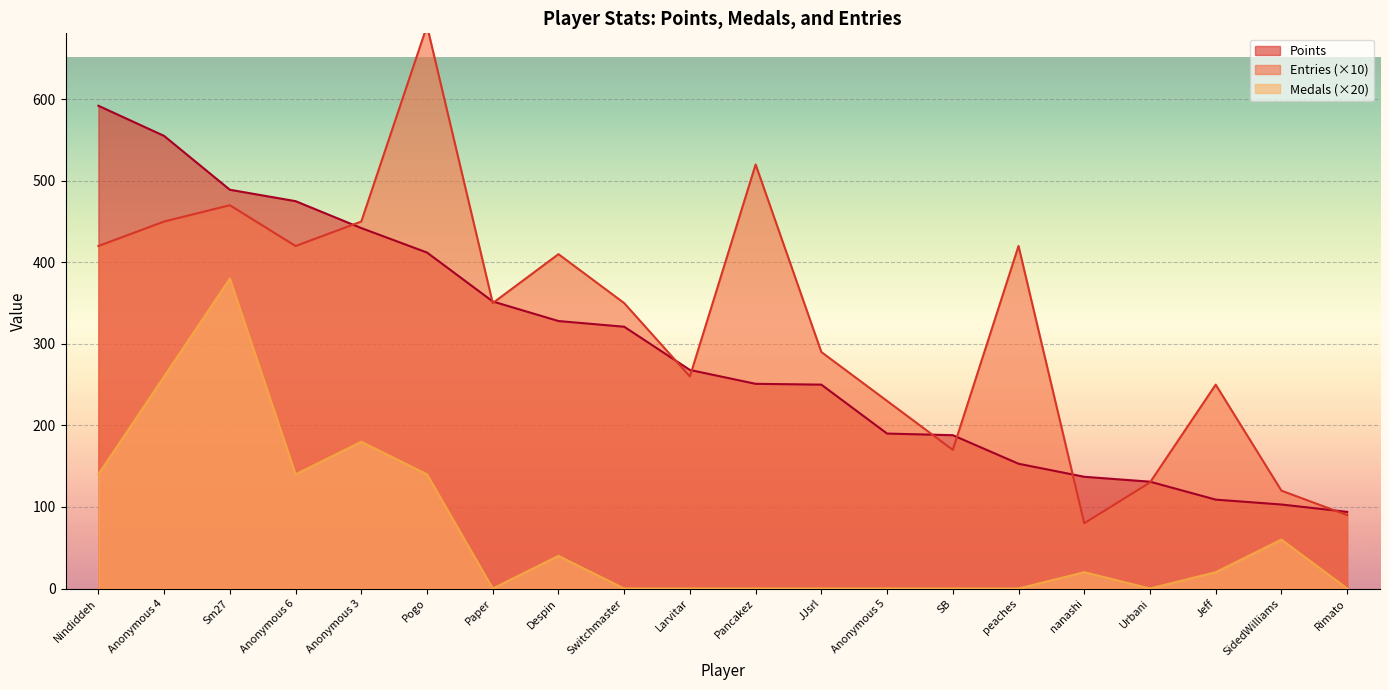

How many series are shown in this chart?

3